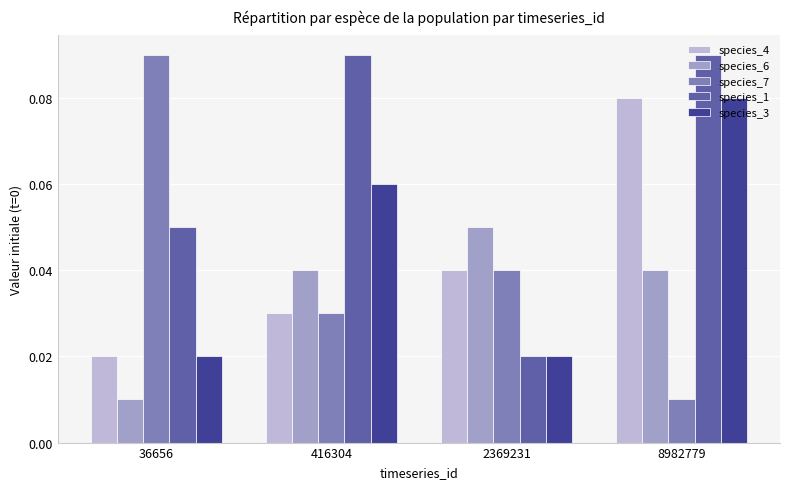

Rank the categories by species_7 value from lowest to highest.

8982779, 416304, 2369231, 36656